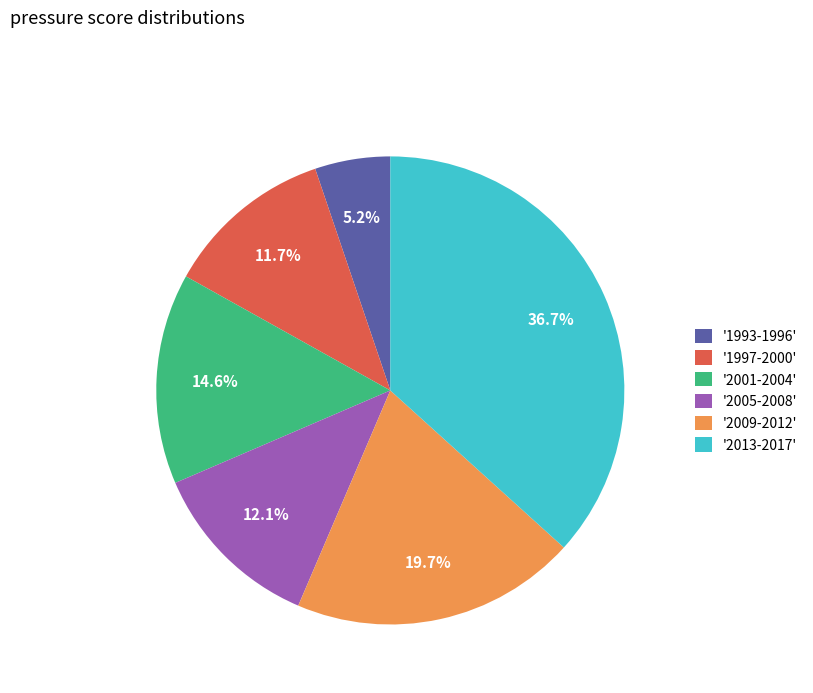

How many segments does this pie chart have?

6